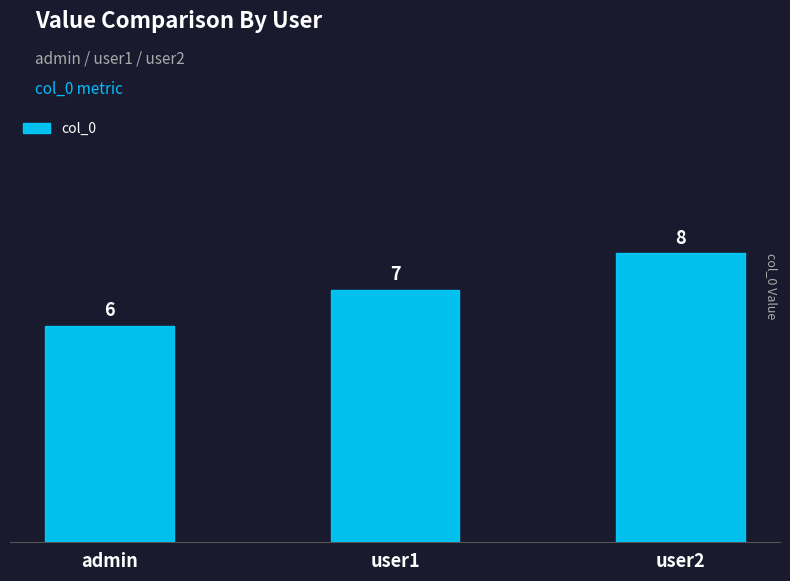

True or false: the data shows 12 at user1.

False